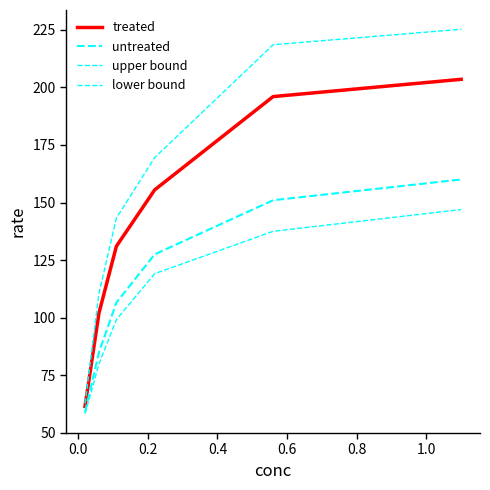

How many series are shown in this chart?

4